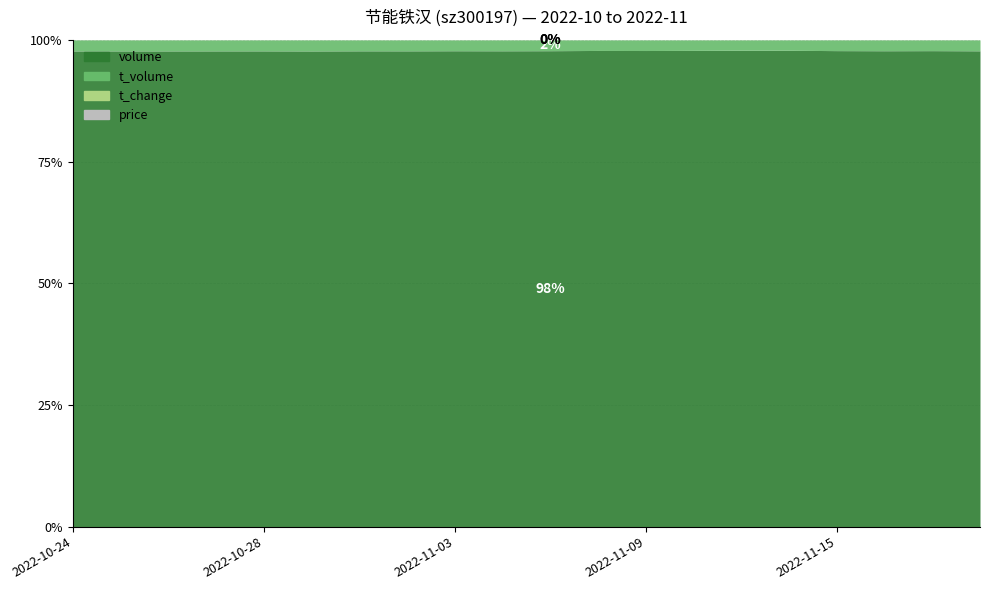

True or false: price has a value of 1.2 at 2022-11-11.

False